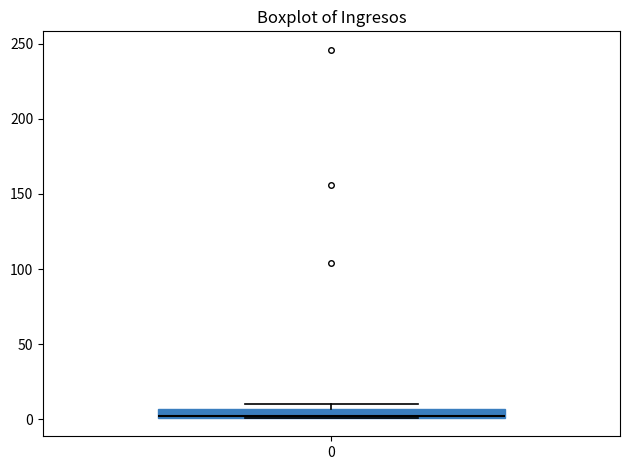

Where is the lower edge of the box at x = 0 on the y-axis? The values are not printed on the chart, so give them approximately, as read against the axis.

0